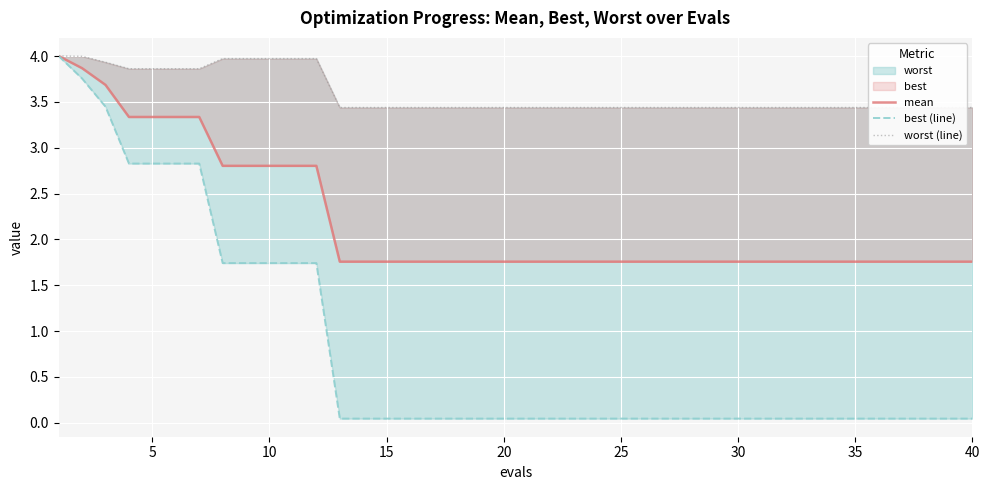

How many categories are shown in the chart?

40